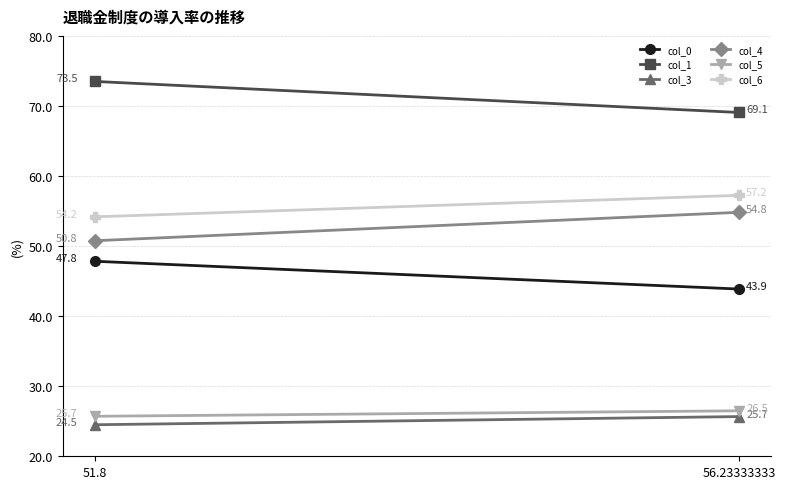

What is the value of the col_6 point at the 1st from the left?

54.2